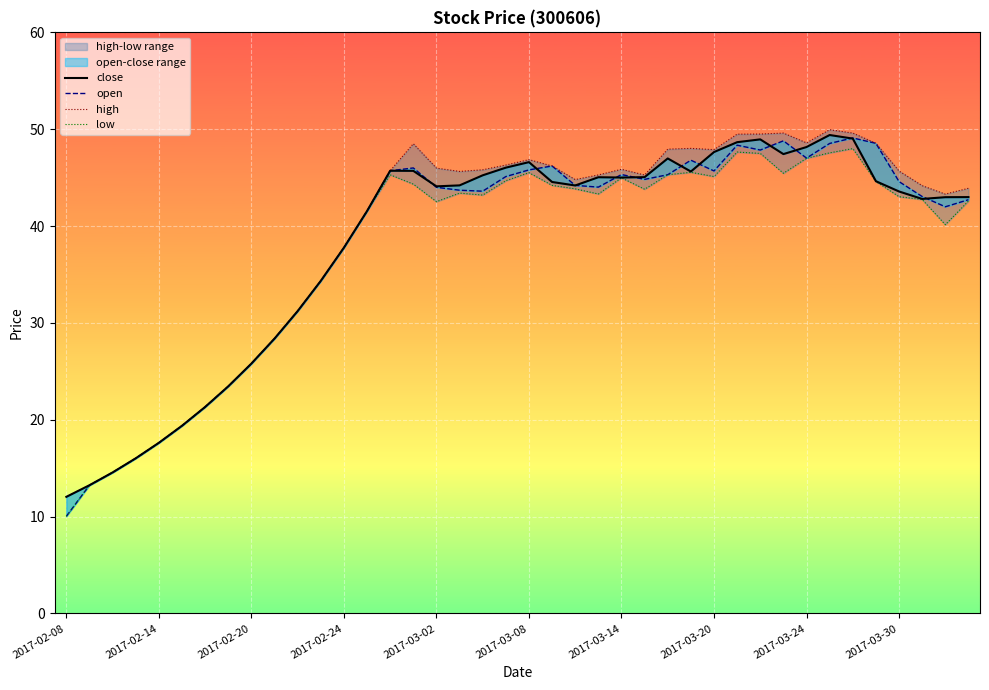

The value of close at 2017-03-20 is 63.8. True or false?

False